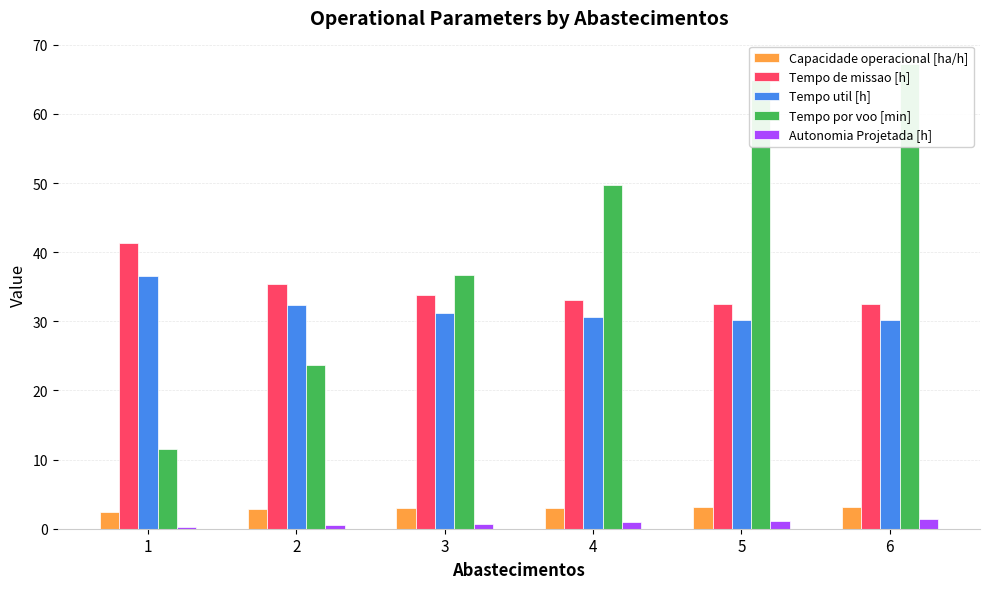

The Autonomia Projetada [h] series shows 0.7 at 3. True or false?

True